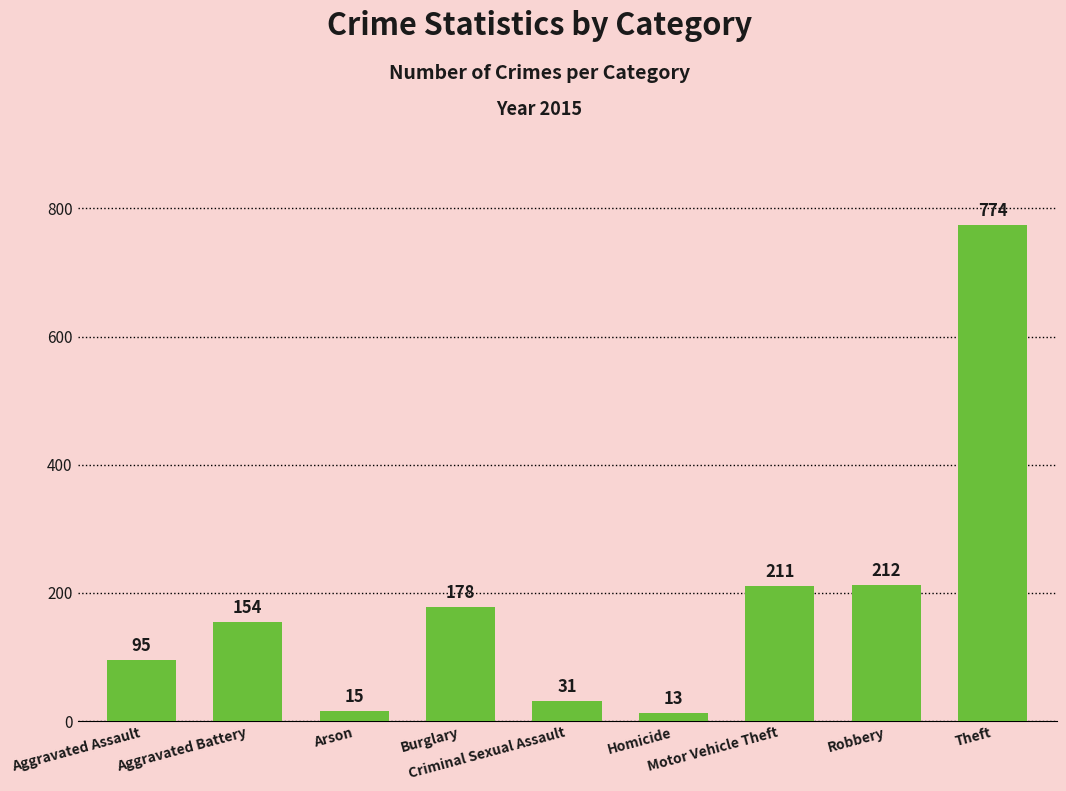

What is the smallest value displayed?

13